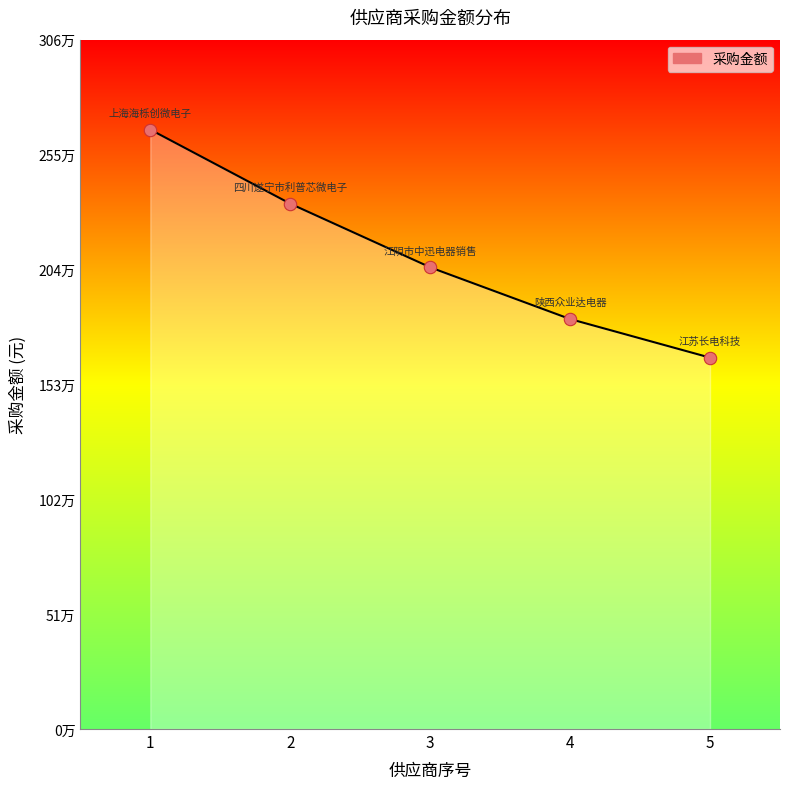

Approximately how many times larger is the value at 3 compared to 5?

1.2